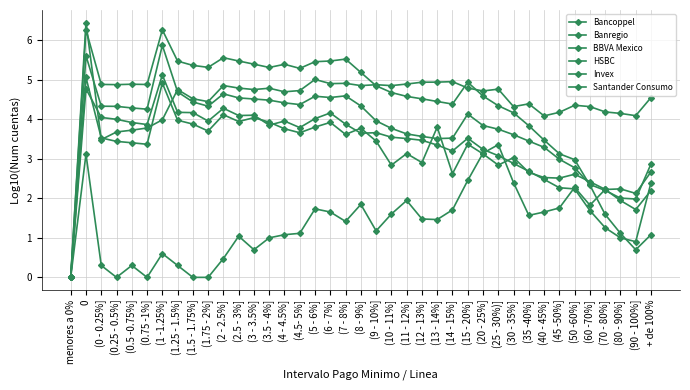

True or false: BBVA Mexico and Invex cross at least once.

True